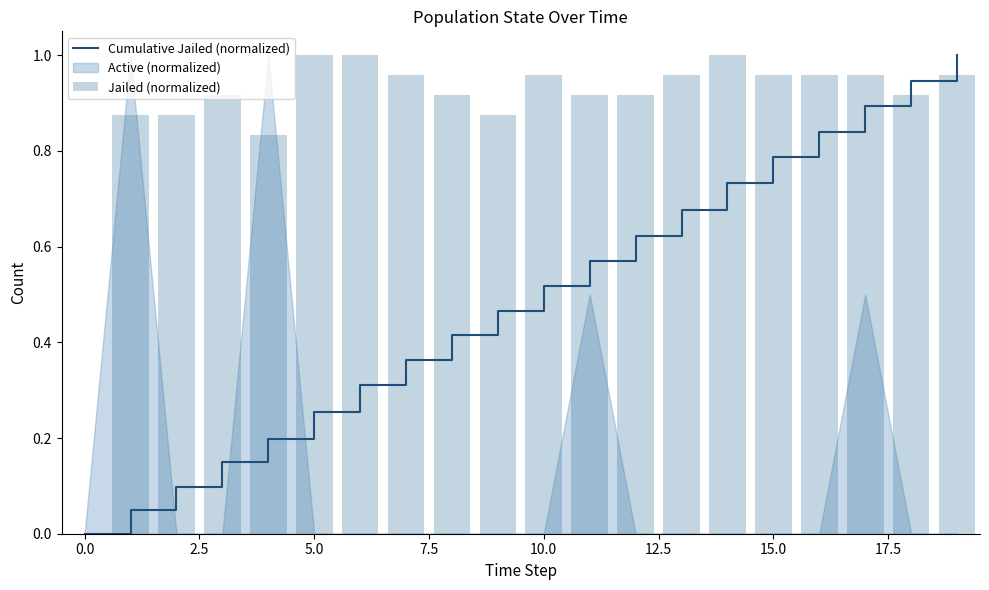

Is it true that Cumulative Jailed (normalized) equals 0.1 at 5.0?

False